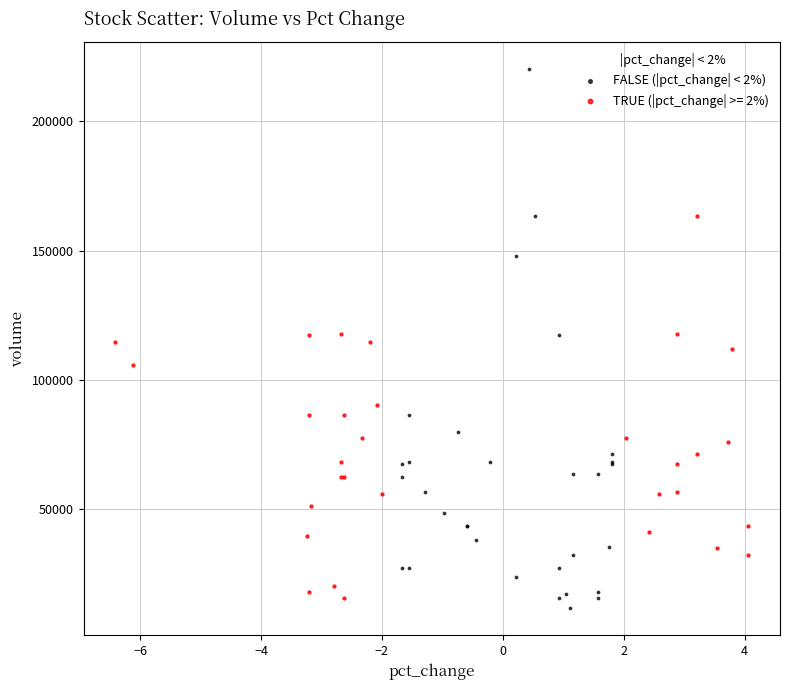

Which series has the largest Y range (max minus min)?

FALSE (|pct_change| < 2%)